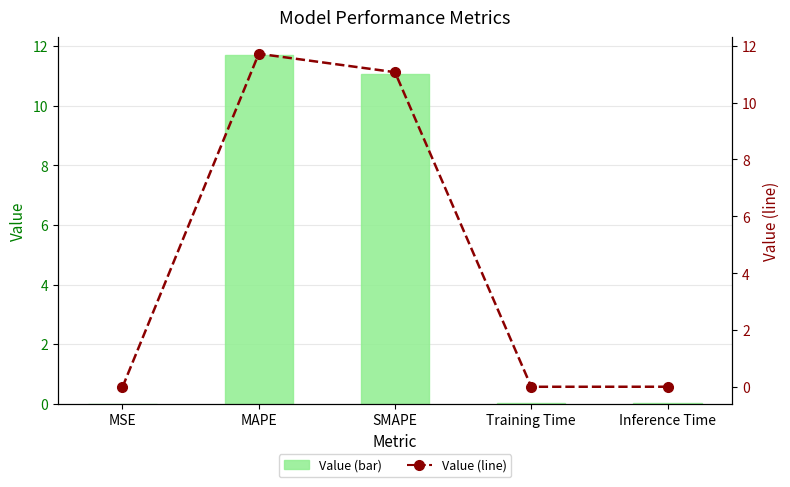

The Value series shows 0.0 at MSE. True or false?

True